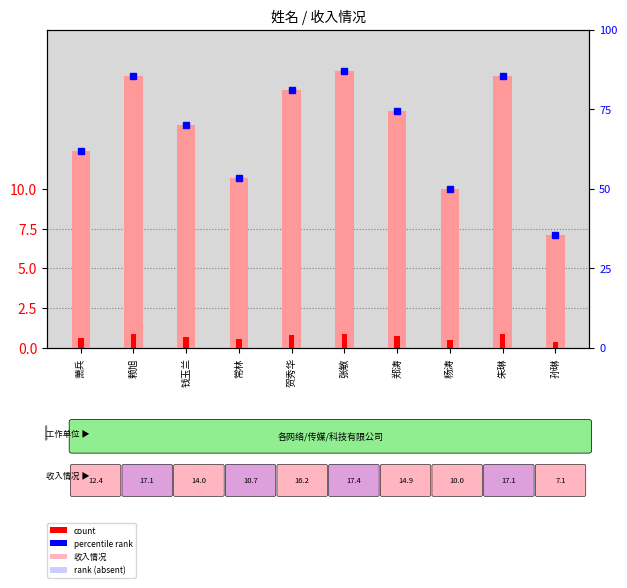

Reading left to right, transcribe all the data shown in this chart.

收入情况: 萧兵=12.4	赖旭=17.1	钱玉兰=14.0	常林=10.7	贺秀华=16.2	张敏=17.4	郑涛=14.9	杨涛=10.0	朱琳=17.1	孙琳=7.1
count: 萧兵=0.6	赖旭=0.9	钱玉兰=0.7	常林=0.5	贺秀华=0.8	张敏=0.9	郑涛=0.7	杨涛=0.5	朱琳=0.9	孙琳=0.4